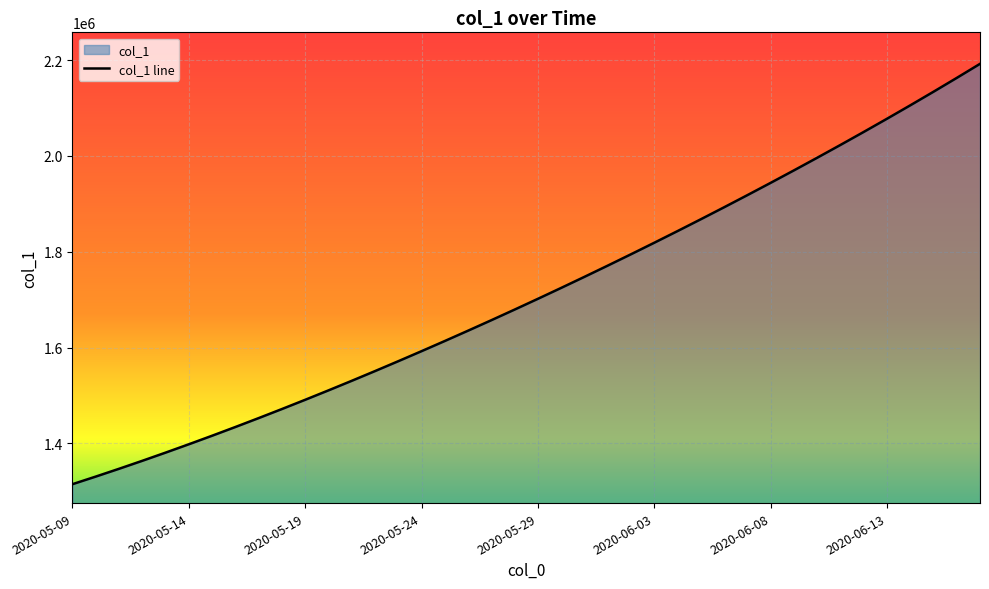

The value at 2020-05-29 is 2833732.2. True or false?

False